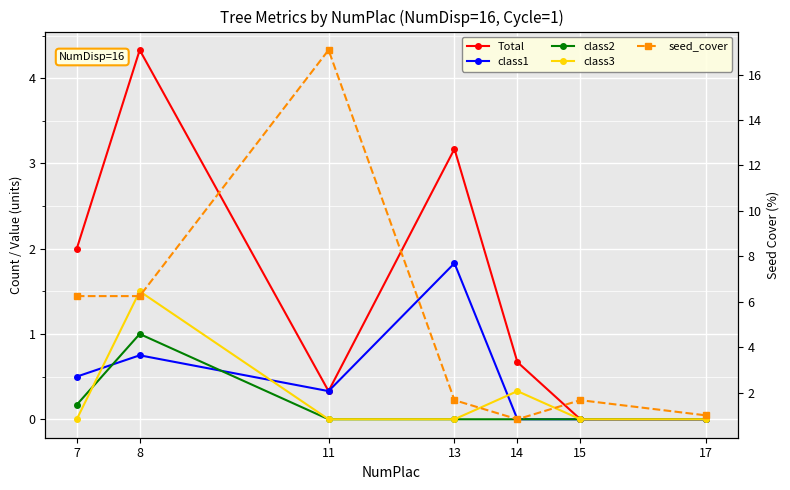

Which series has the largest total across all categories?

seed_cover